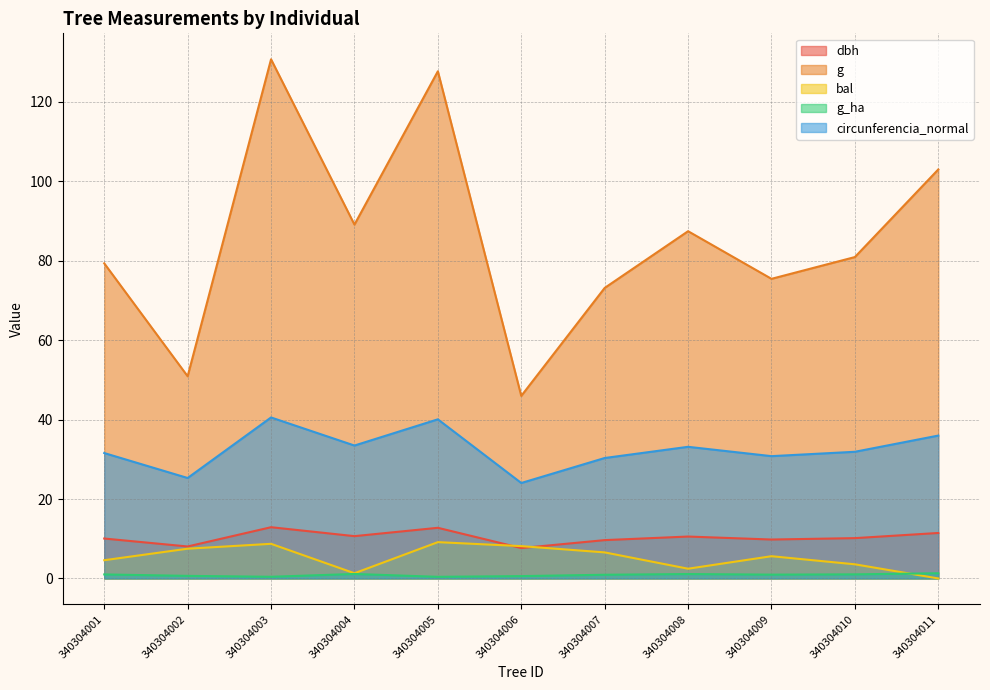

True or false: g and g_ha cross at least once.

False